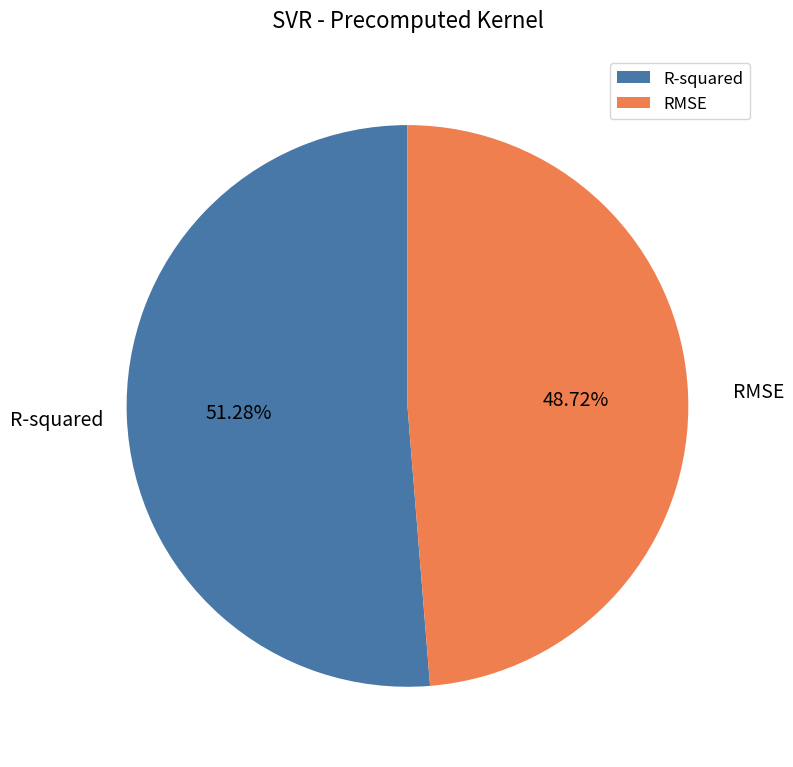

The R-squared slice represents 51% of the pie. True or false?

True